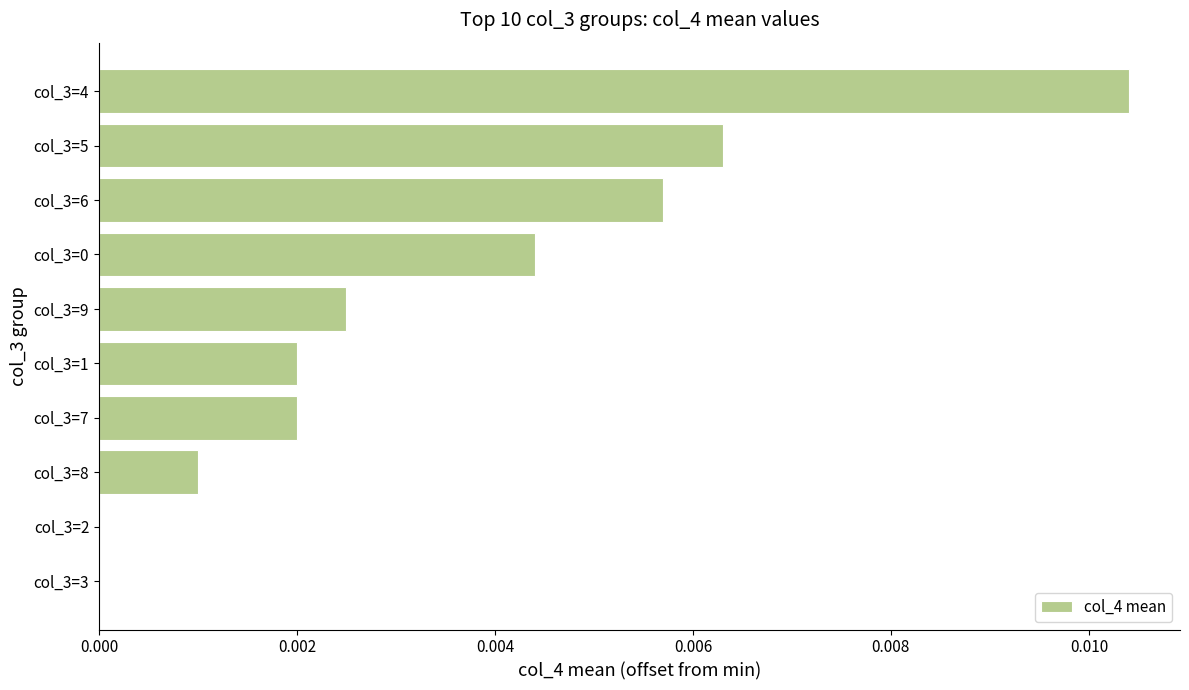

The value at col_3=3 is 0.0. True or false?

True